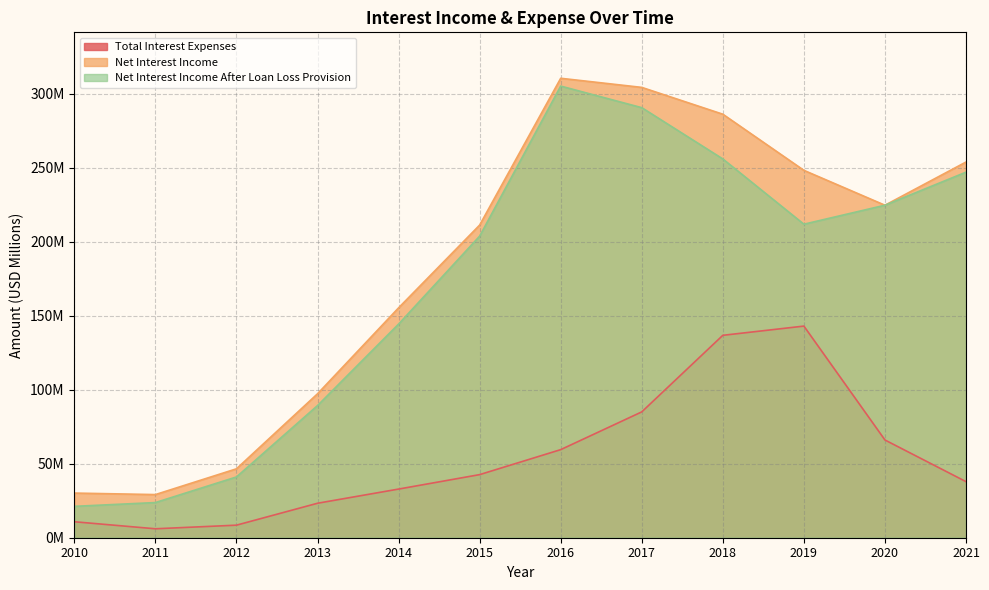

What is the value of the Total Interest Expenses point at the 4th from the left?

23.3